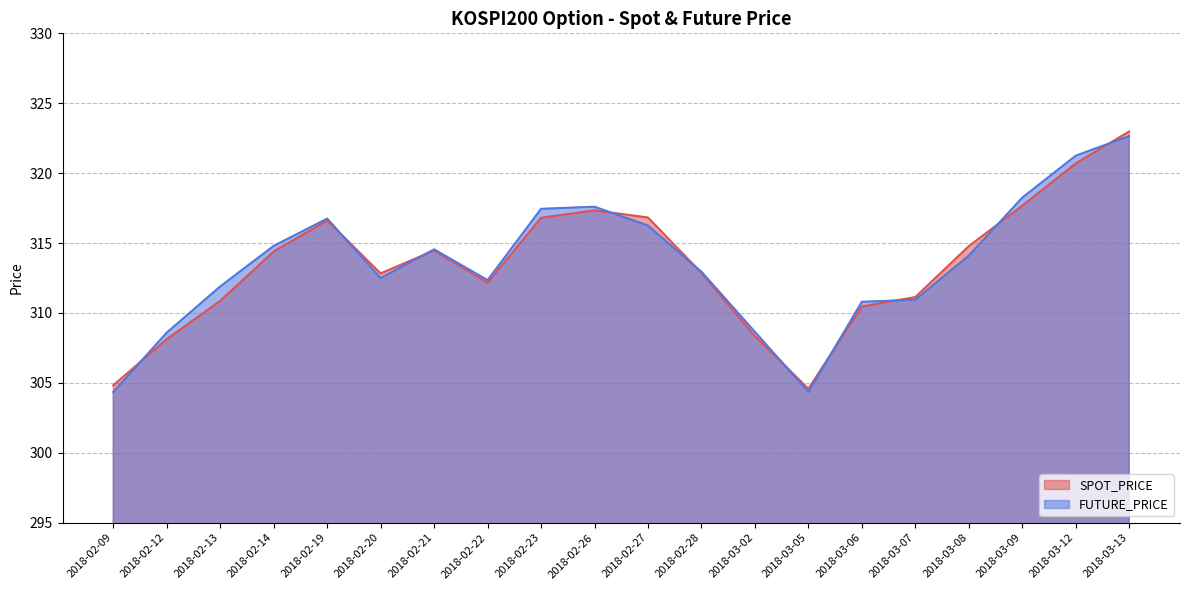

Which has a higher value, 2018-02-14 or 2018-02-23?

2018-02-23